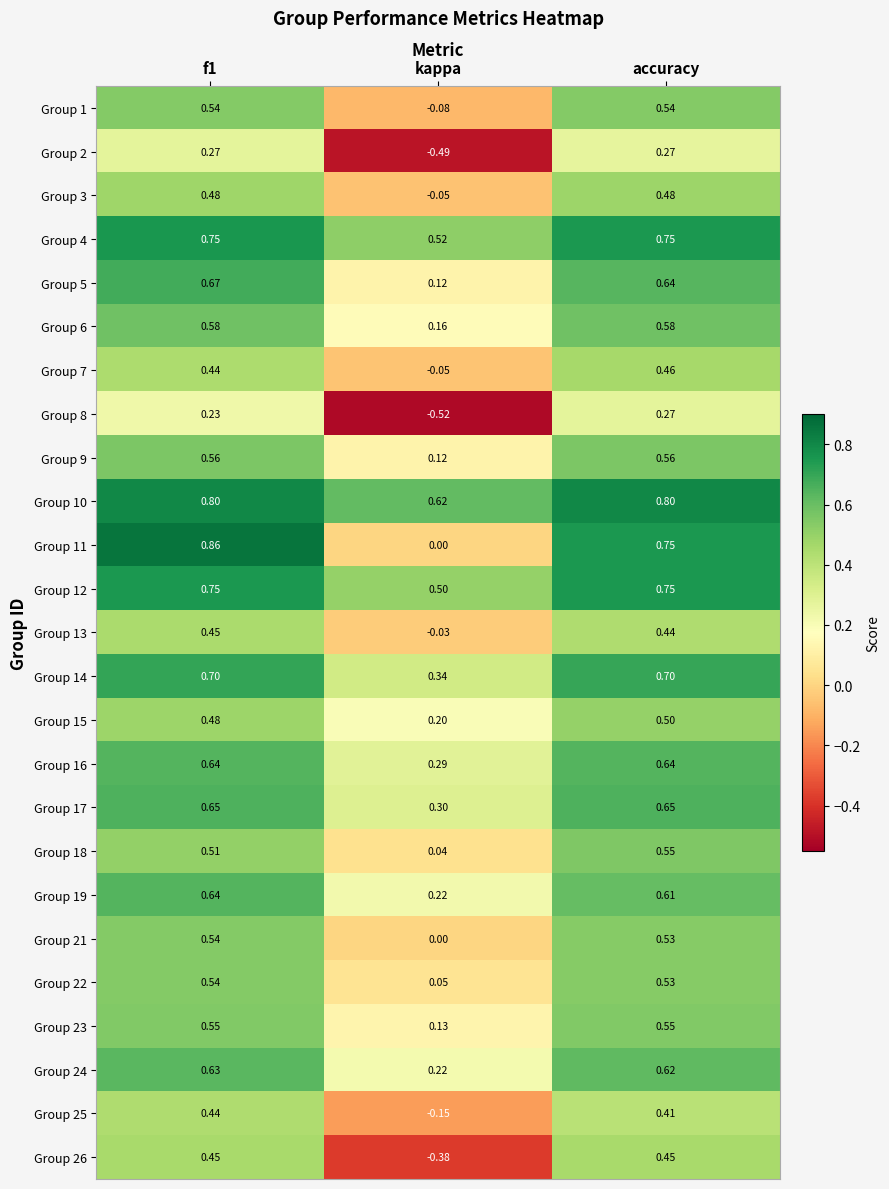

At which category does the chart reach its minimum across all series?

kappa